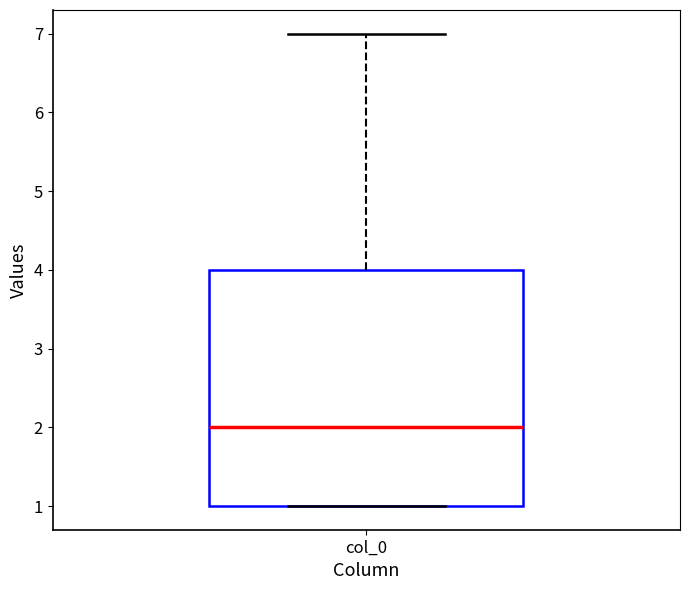

Transcribe this box plot: give where the median line is, the range the box spans, and where the two whiskers end, as read against the y-axis. The values are not printed on the chart, so give them approximately, as read against the axis.

median 2, box 1 to 4, whiskers 1 to 7